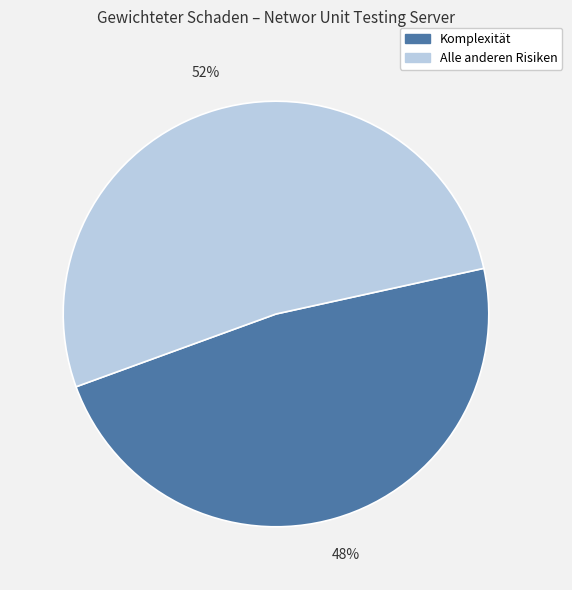

To the nearest percent, what is the average slice percentage?

50%